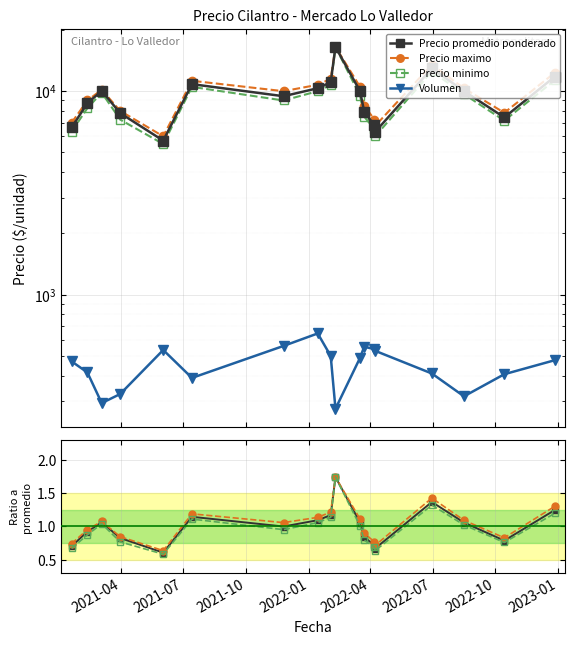

At how many categories does at least one series exceed 0?

18